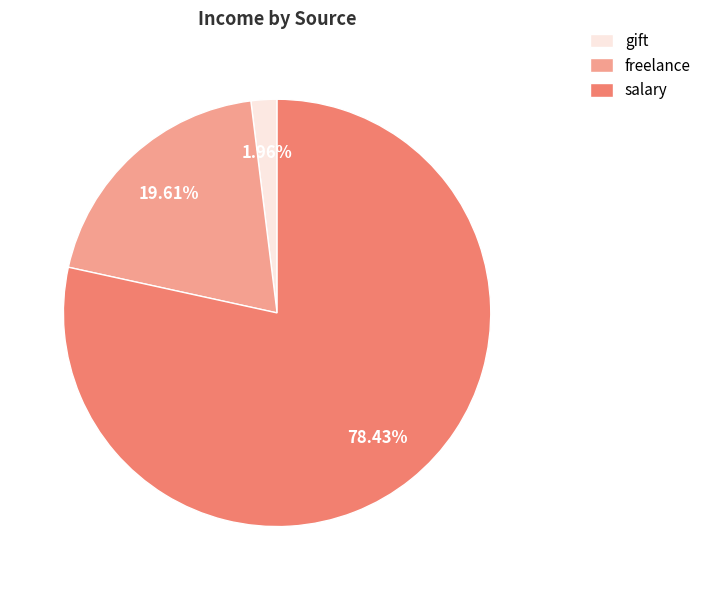

To the nearest percent, what percentage of the pie is salary?

78%